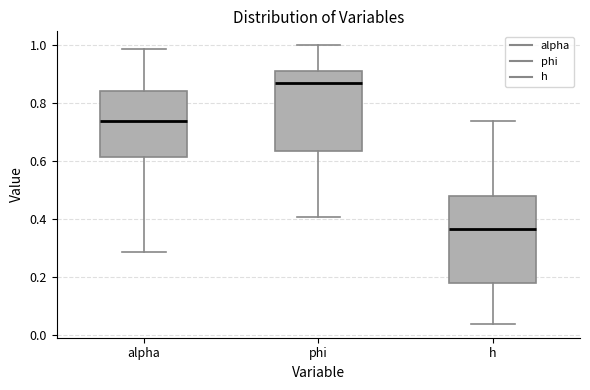

Reading left to right, read every box against the y-axis: the position of its median line, the range the box covers, and the ends of its whiskers. The values are not printed on the chart, so give them approximately, as read against the axis.

alpha: median 0.74, box 0.62 to 0.84, whiskers 0.28 to 0.98
phi: median 0.86, box 0.64 to 0.90, whiskers 0.40 to 1.00
h: median 0.36, box 0.18 to 0.48, whiskers 0.04 to 0.74